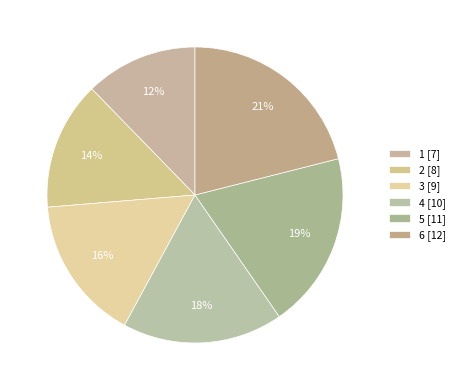

How many slices are in this pie chart?

6